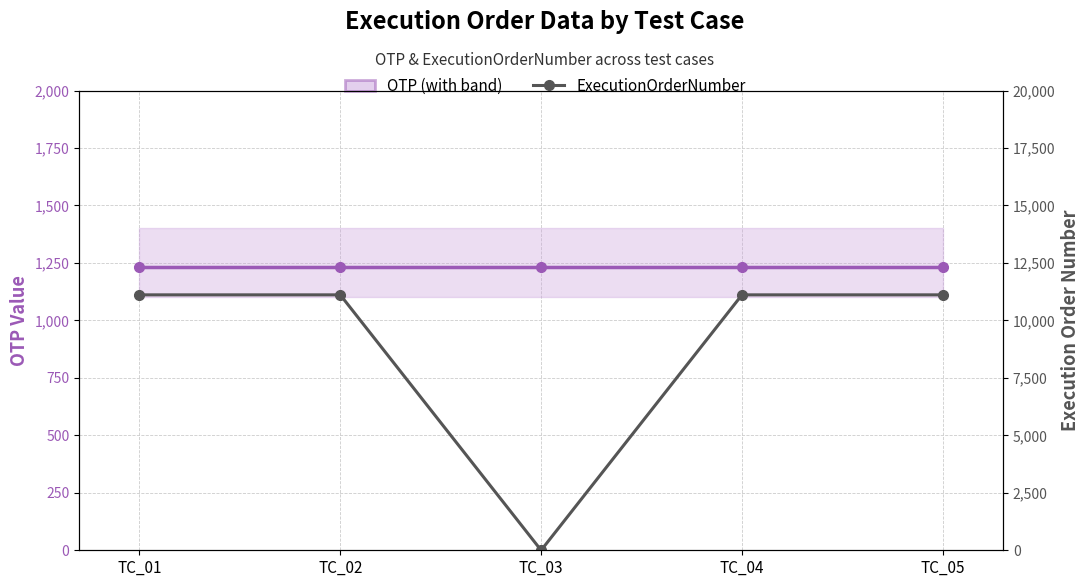

True or false: ExecutionOrderNumber has a value of 15188 at TC_02.

False